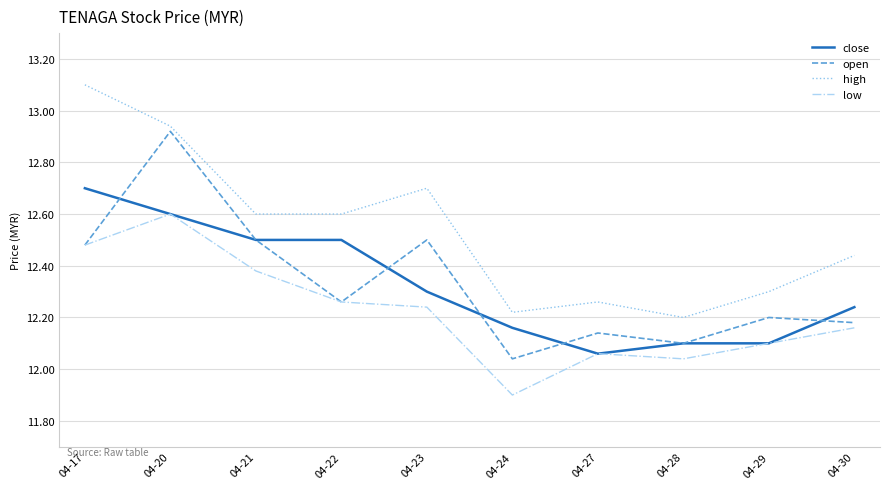

At which label does low first exceed 12?

04-17